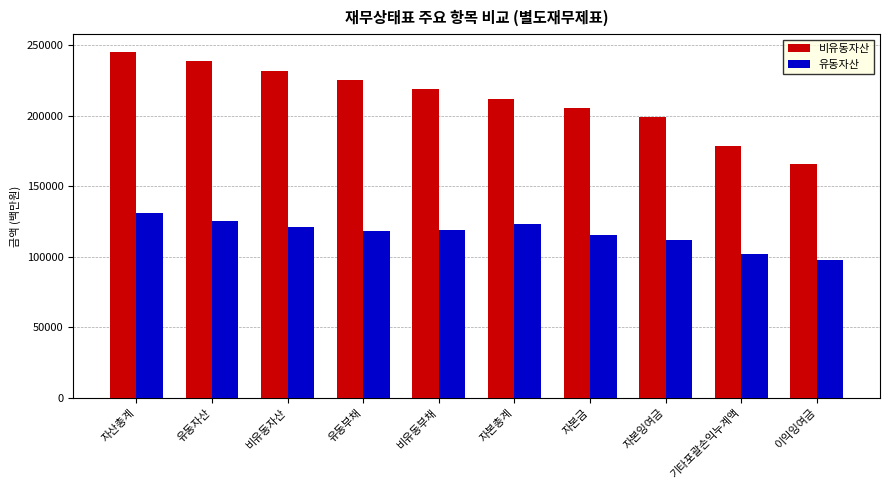

List the series in order of their peak value, highest first.

비유동자산, 유동자산